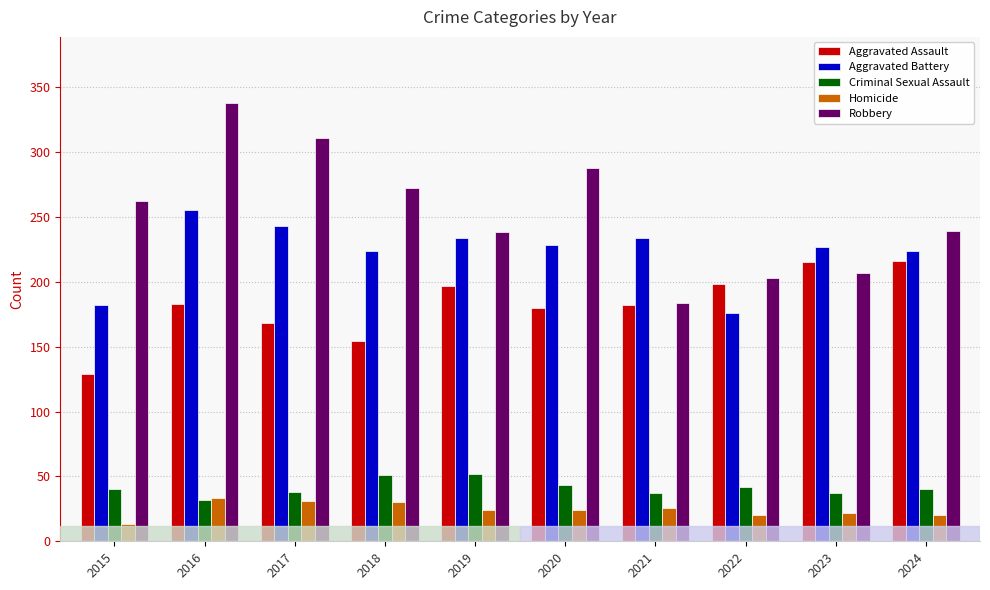

Which series has the largest total across all categories?

Robbery